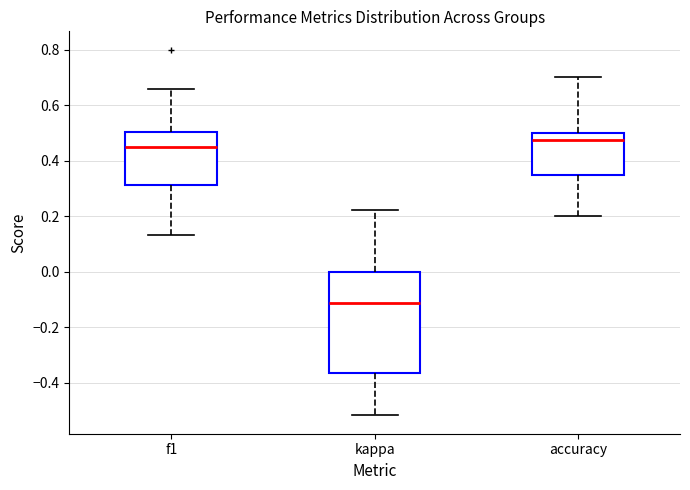

Where does the median line of the box for f1 sit on the y-axis? The values are not printed on the chart, so give them approximately, as read against the axis.

0.46